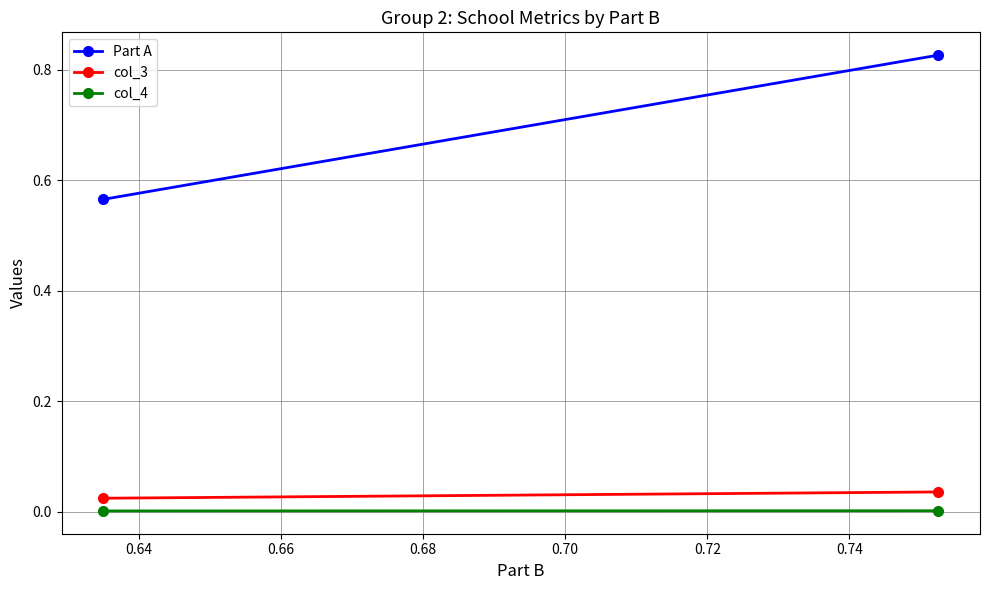

True or false: col_3 has a value of 0.0 at 0.62.

False